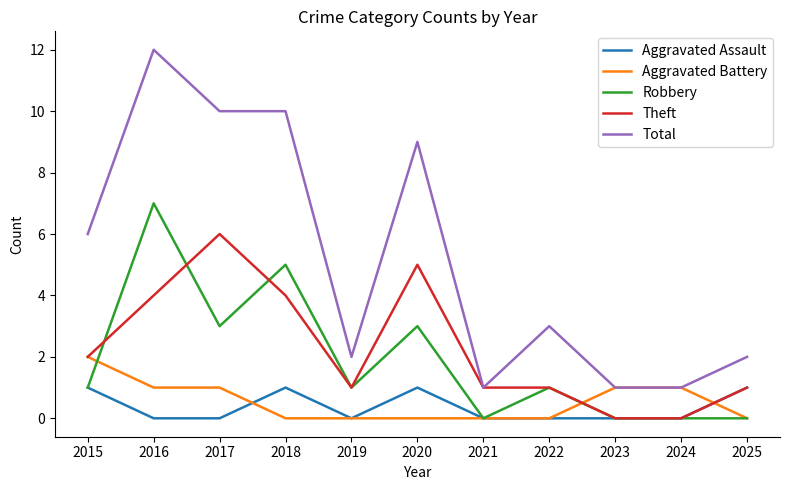

Does the chart display data point markers on the line(s)?

No